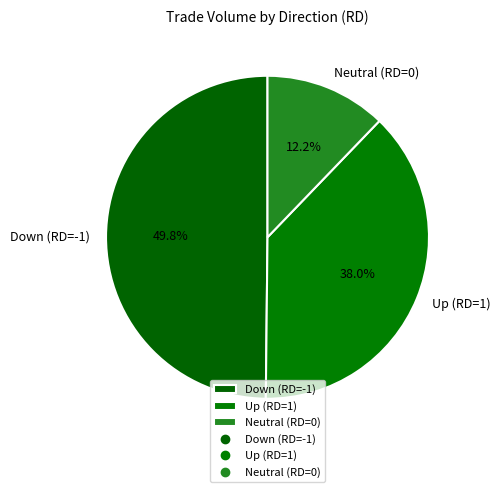

What is the smallest slice in the pie chart?

Neutral (RD=0)